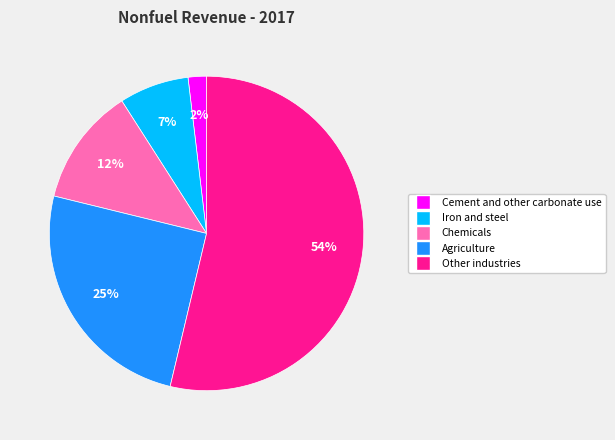

Is there a majority slice in this chart?

Yes